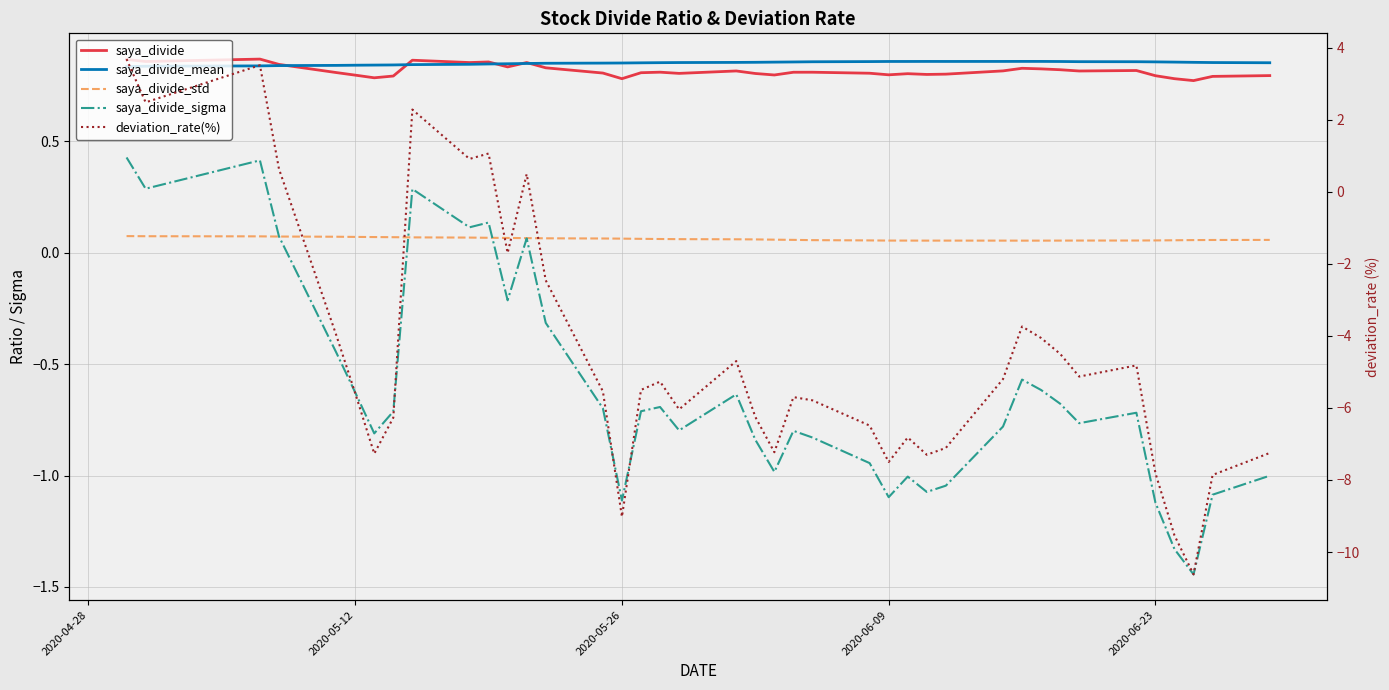

How many data points in deviation_rate(%) are less than -5?

24